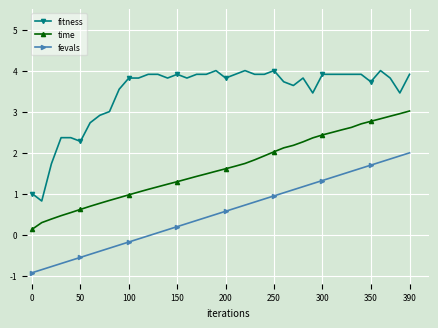

What is the maximum value for fitness?

4.0